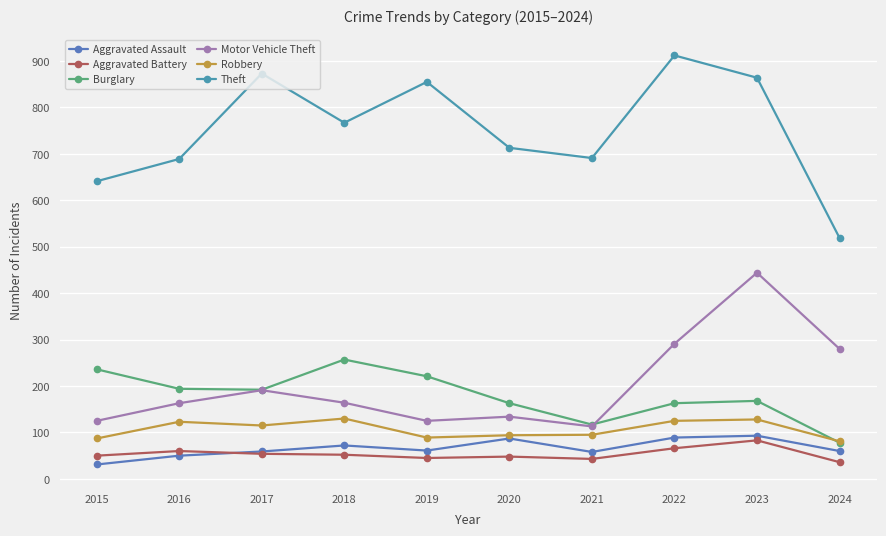

What is the average value of the Burglary series?

179